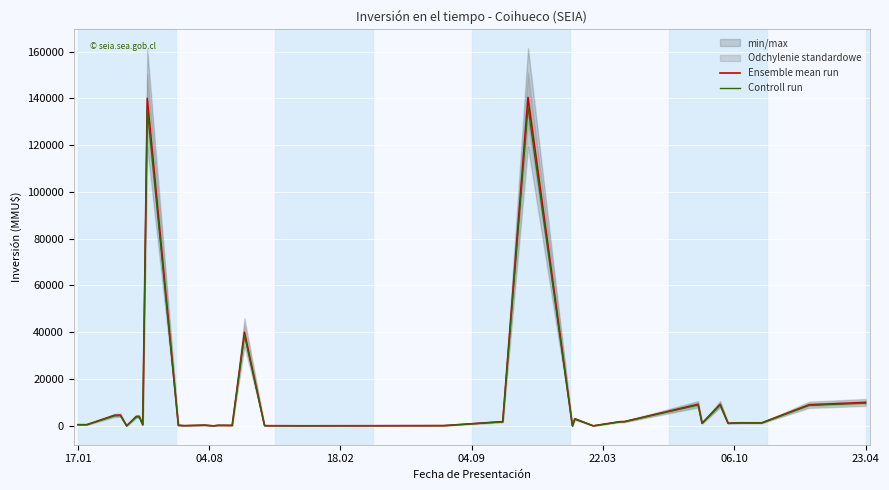

What is the difference between the second highest and minimum values in the Ensemble mean run series?

140000.0